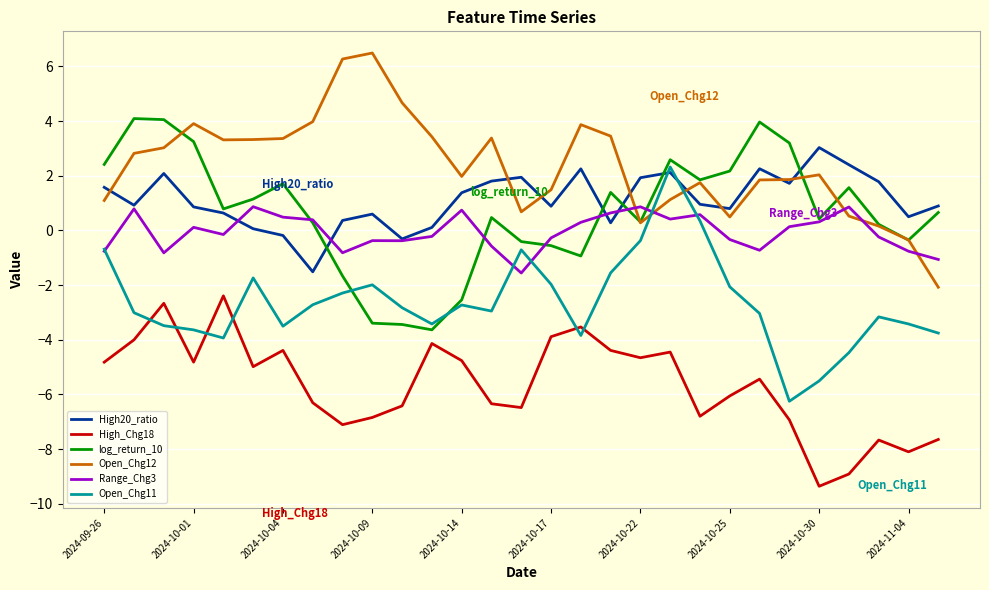

What is the maximum value for High_Chg18?

-2.4